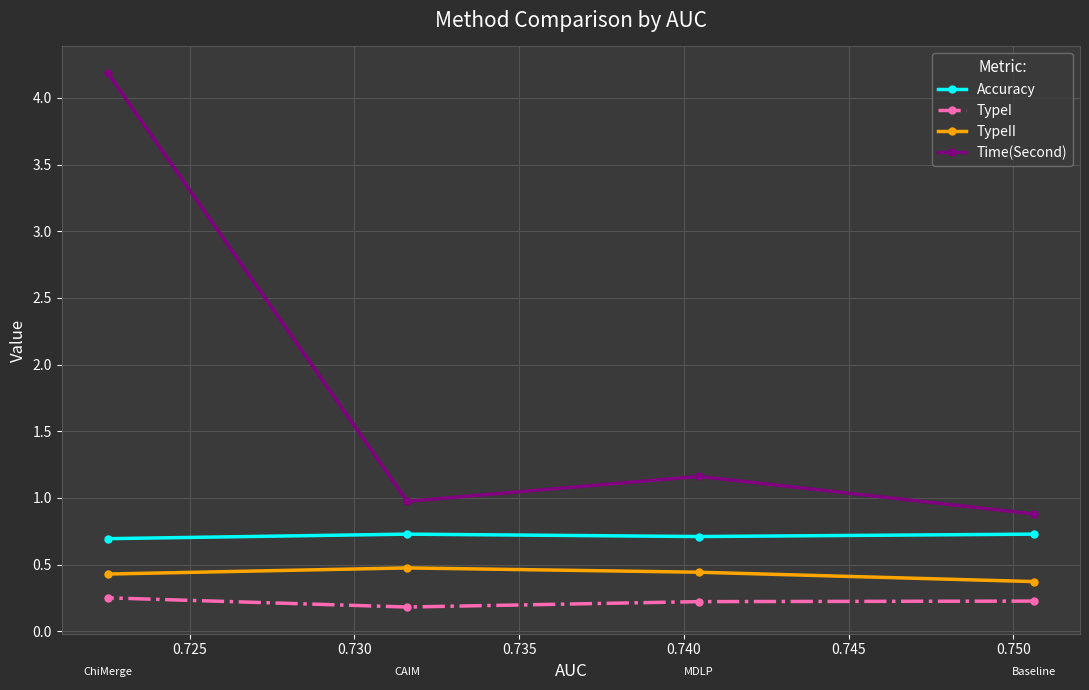

What is the sum of all TypeI values?

0.9